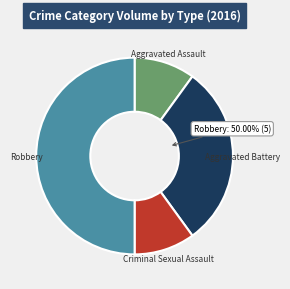

Which has a higher value, Aggravated Assault or Aggravated Battery?

Aggravated Battery